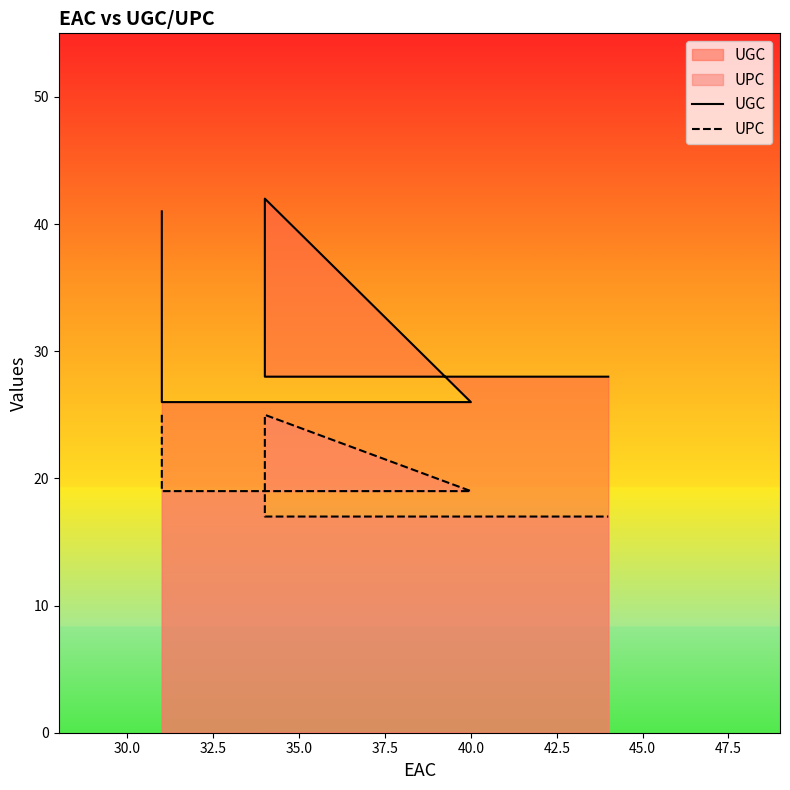

True or false: UPC and UGC cross at least once.

False